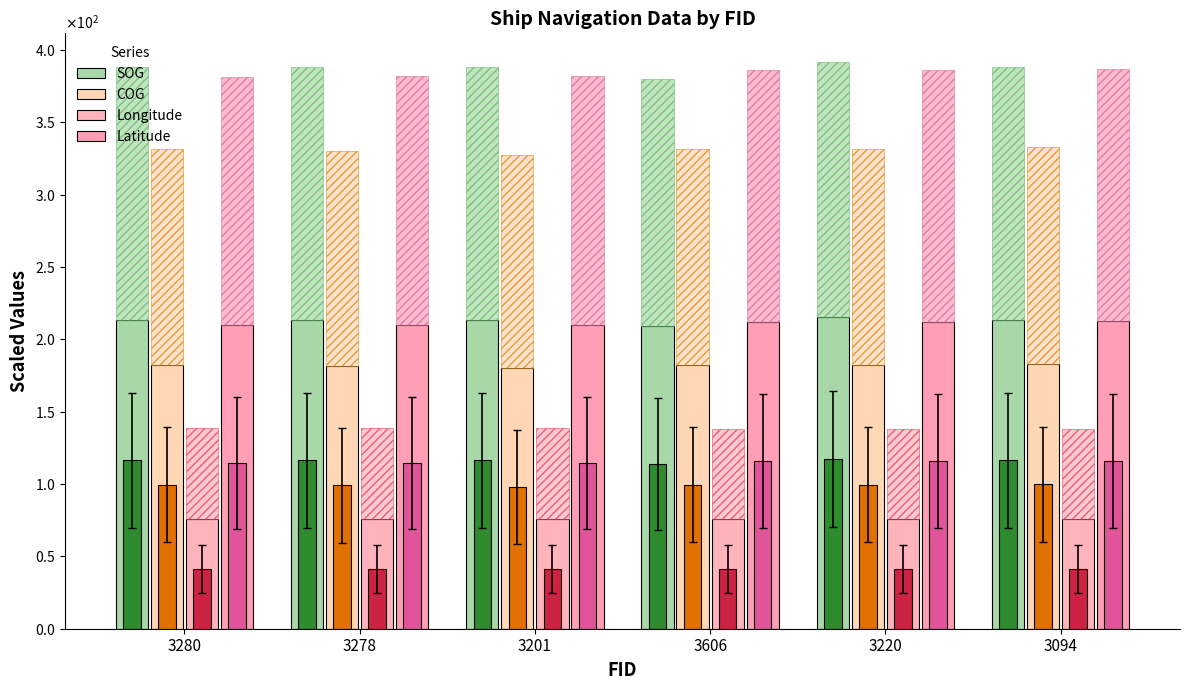

What is the difference between the SOG values at 3606 and 3280?

4.4